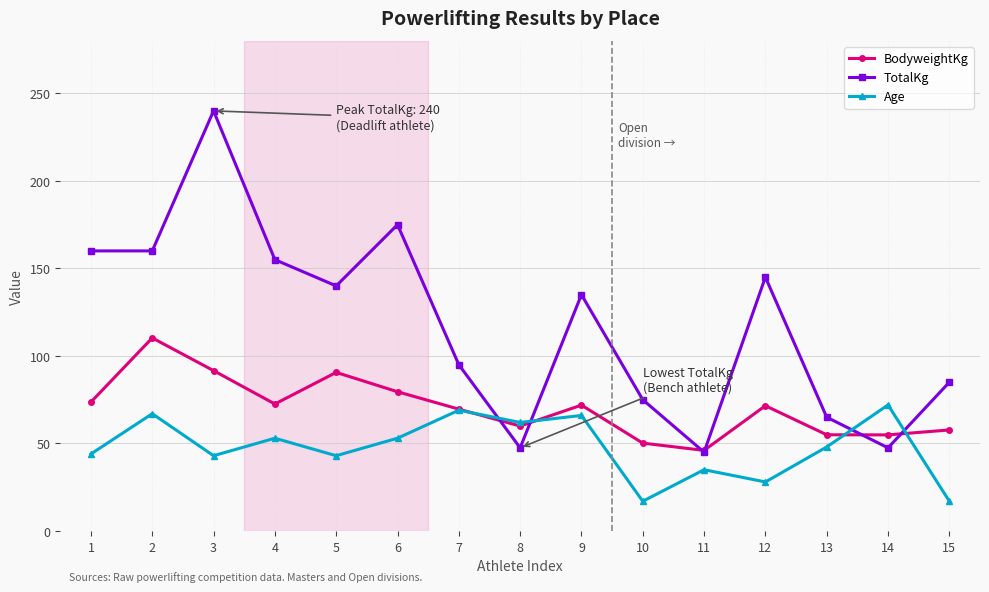

At which category does BodyweightKg reach its first local valley?

4